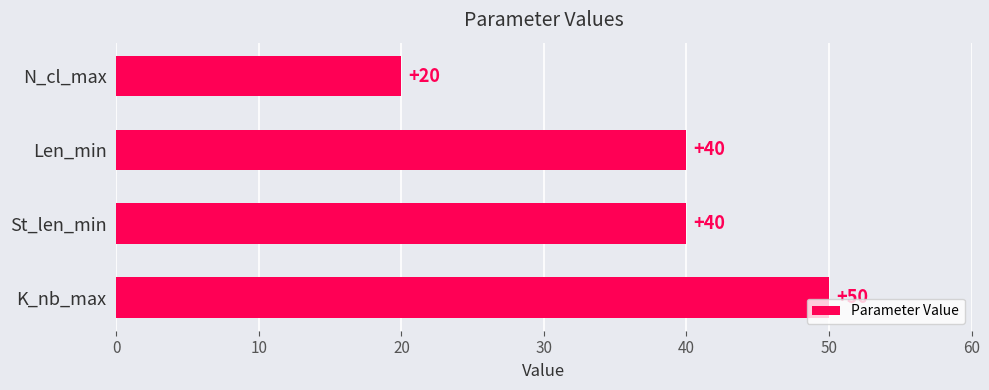

Reading bottom to top, list all the values displayed in this chart.

50	40	40	20